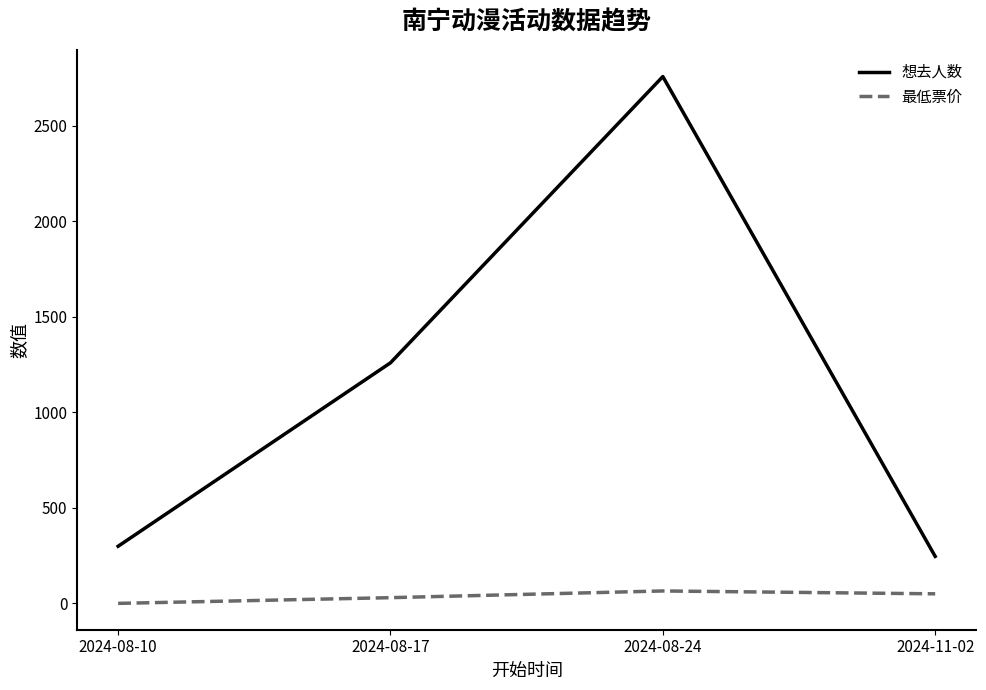

Does the chart have visible grid lines?

No